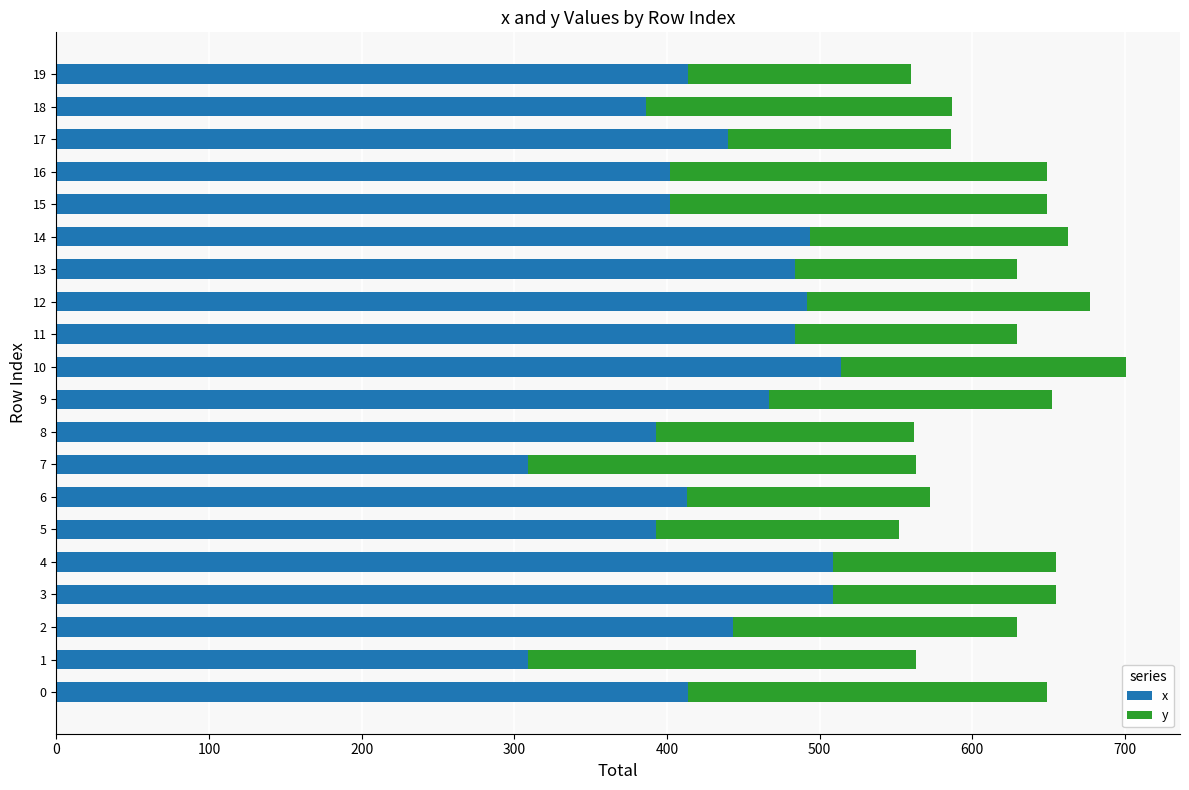

What is the difference between the second highest and minimum values in the x series?

200